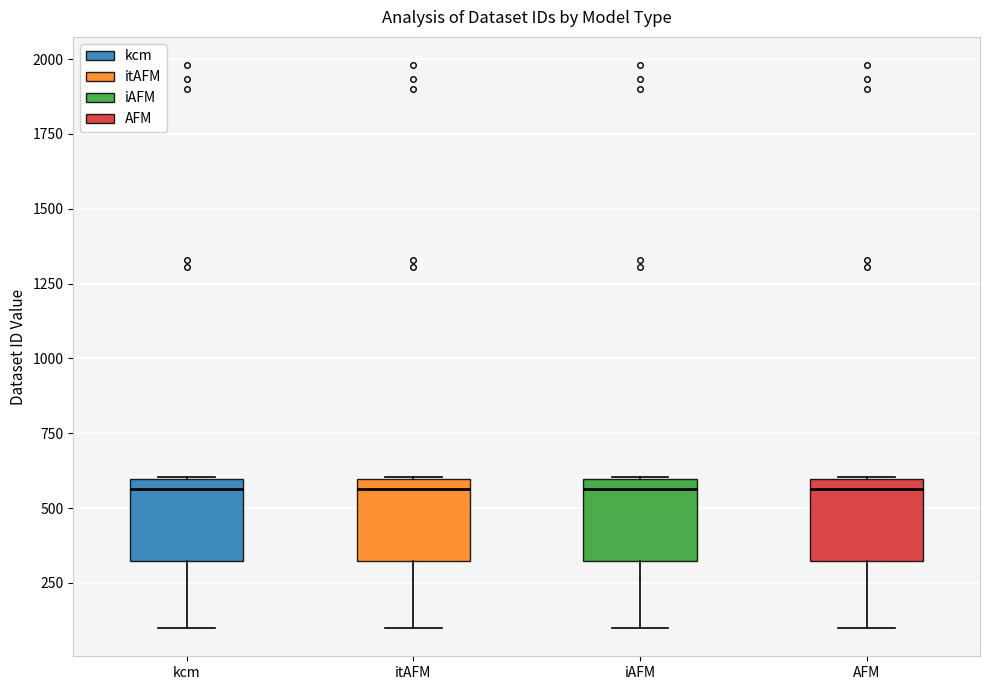

Reading left to right, transcribe this box plot: for each box, give where its median line is, the range the box spans, and where its two whiskers end, as read against the y-axis. The values are not printed on the chart, so give them approximately, as read against the axis.

kcm: median 550, box 300 to 600, whiskers 100 to 600
itAFM: median 550, box 300 to 600, whiskers 100 to 600
iAFM: median 550, box 300 to 600, whiskers 100 to 600
AFM: median 550, box 300 to 600, whiskers 100 to 600